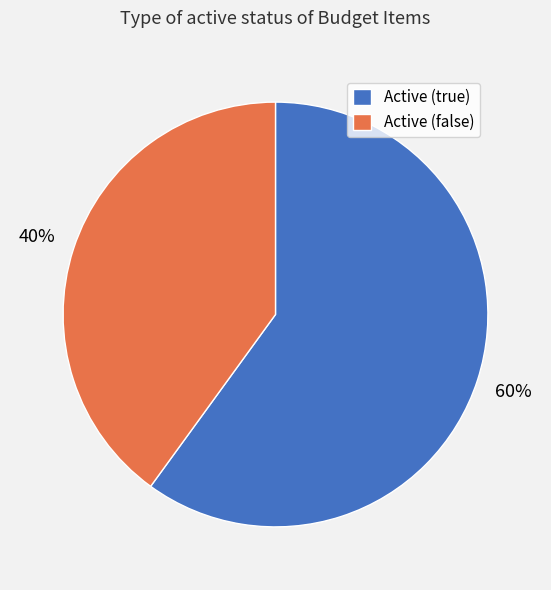

Which slice is the smallest?

Active (false)